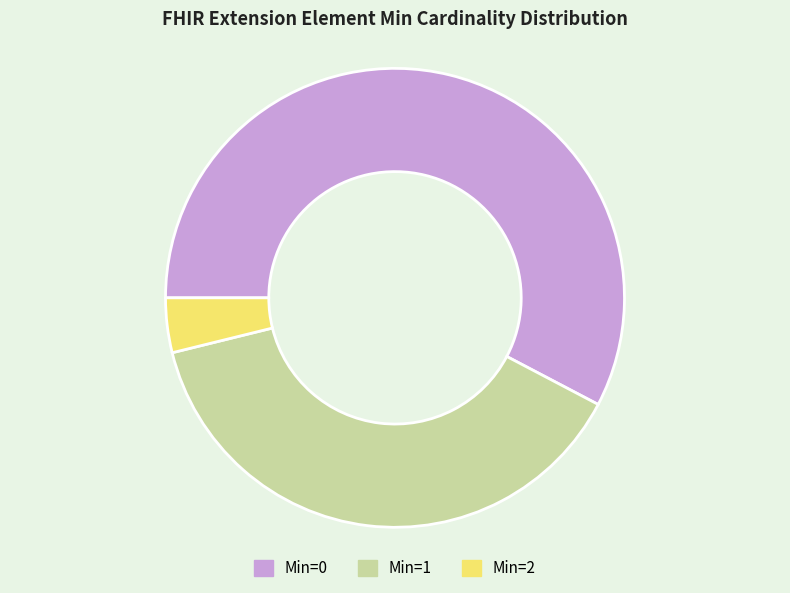

Is there any slice that represents more than half of the pie?

Yes